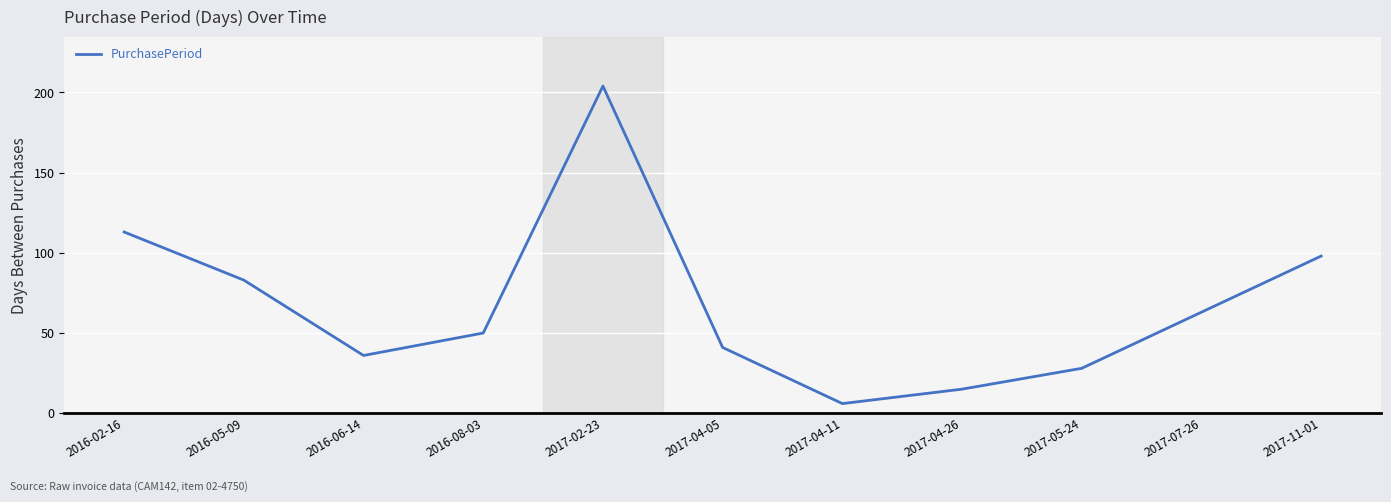

The value at 2017-07-26 is 92. True or false?

False